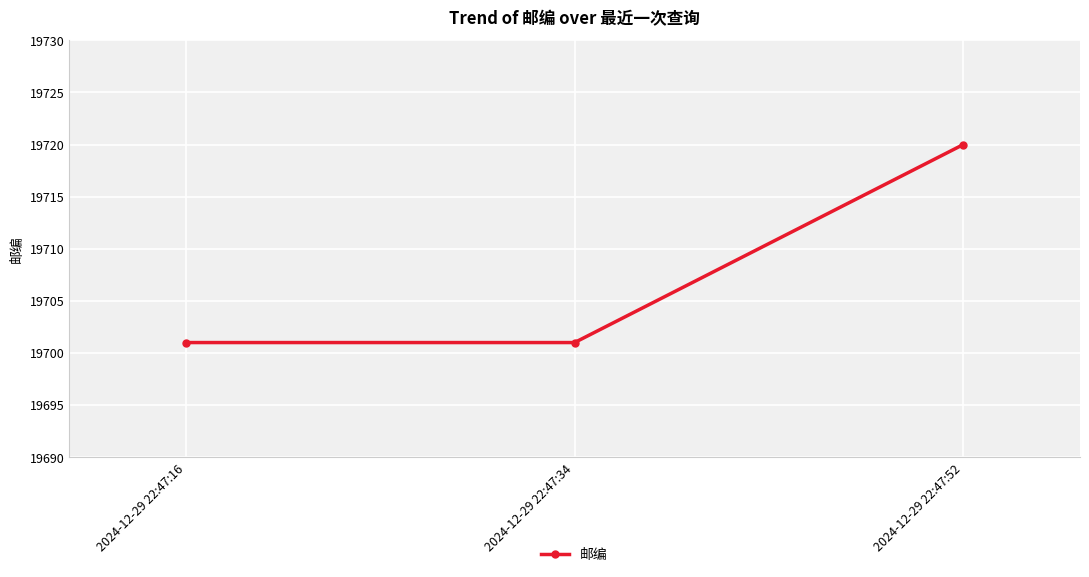

True or false: the data shows 31327 at 2024-12-29 22:47:16.

False